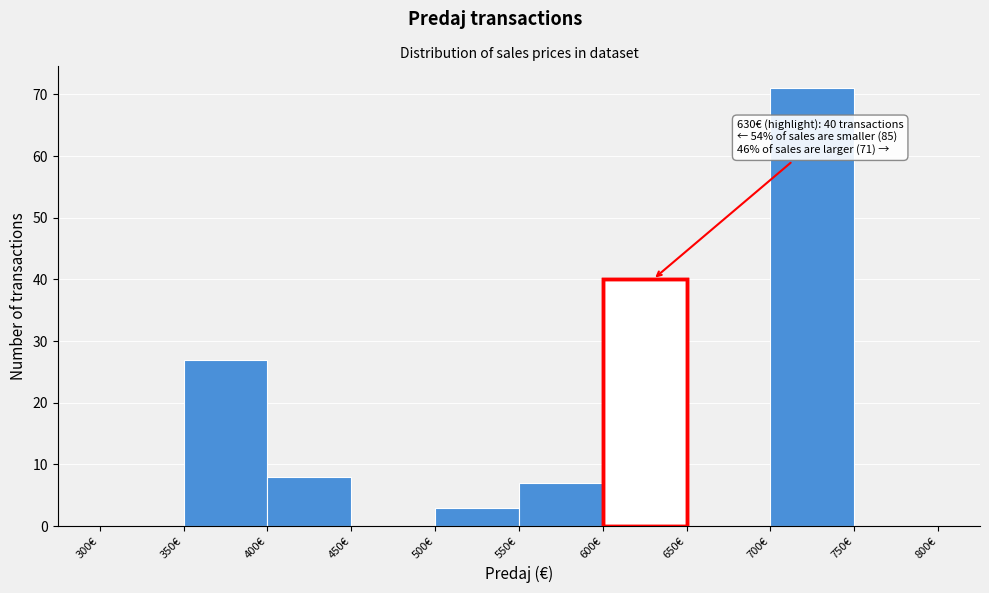

Over which range of the x-axis is the bar tallest?

700 to 750